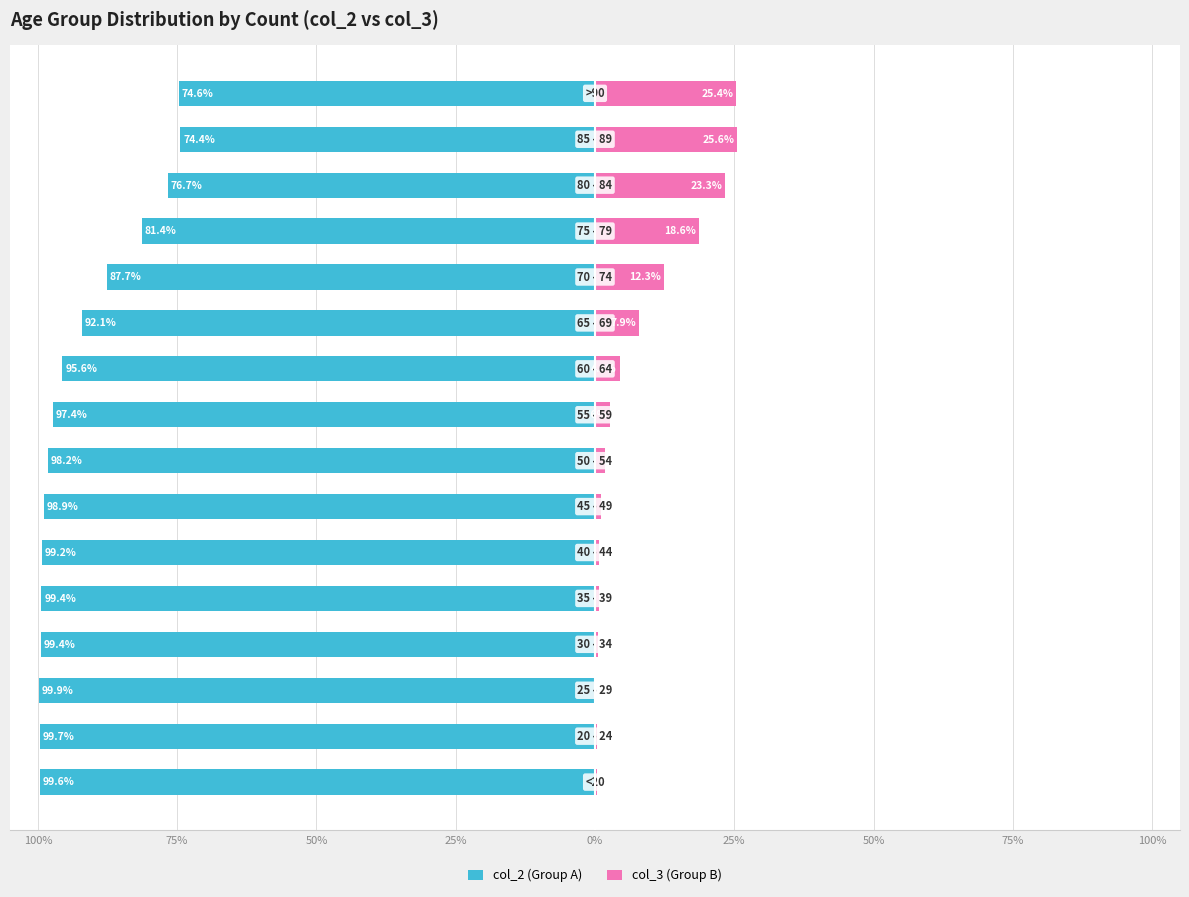

What is the value of the col_3 (Group B) bar at the 11th from the left?

7.9